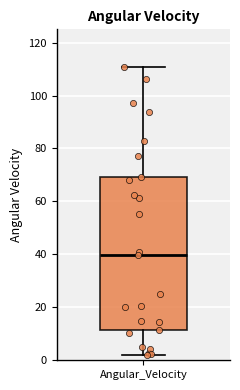

Where is the lower edge of the box for Angular_Velocity on the y-axis? The values are not printed on the chart, so give them approximately, as read against the axis.

12